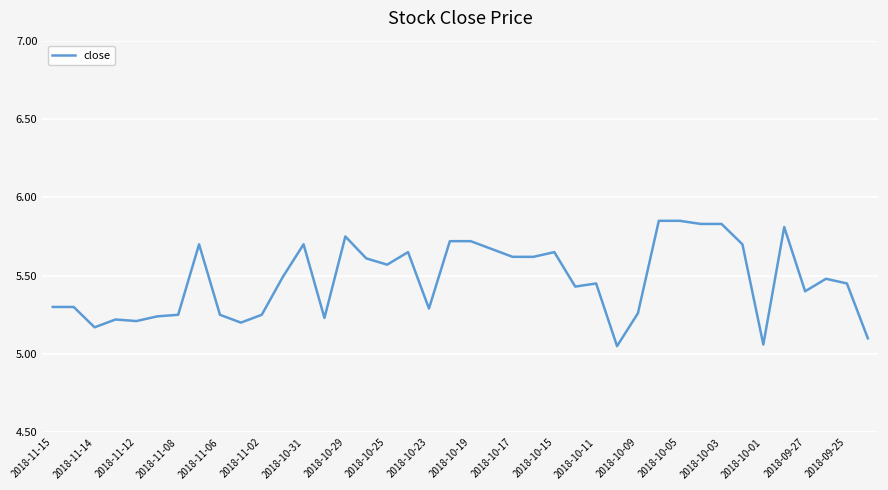

What is the difference between the maximum and minimum values?

0.8